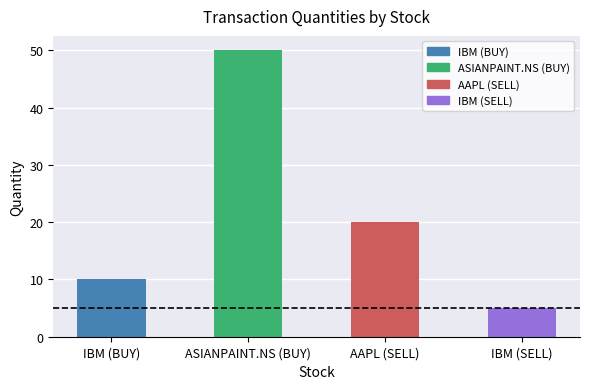

How many values are below 20?

2